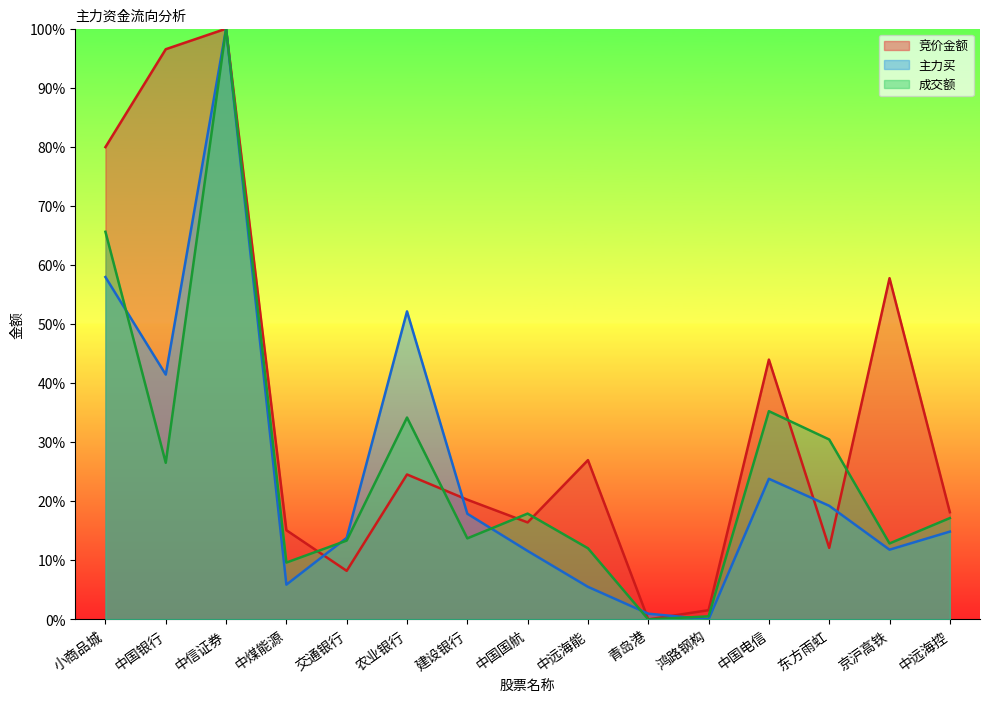

True or false: 成交额 and 竞价金额 cross at least once.

True